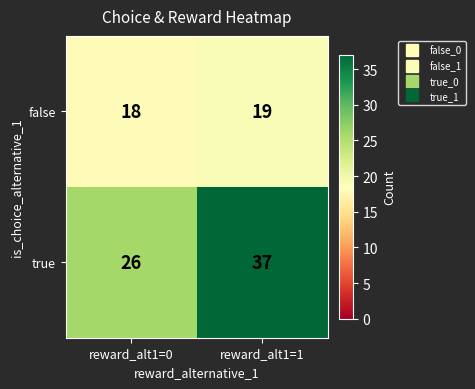

The true series shows 37 at reward_alt1=1. True or false?

True